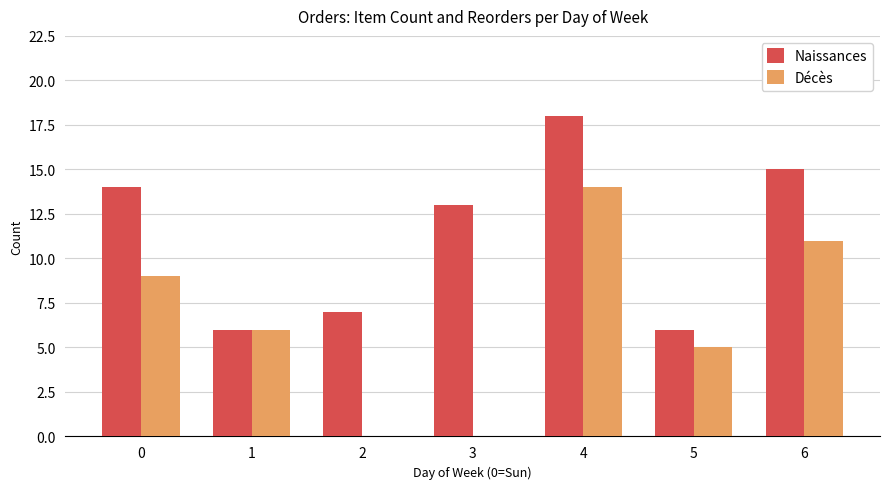

Is it true that Décès equals 11 at 6?

True